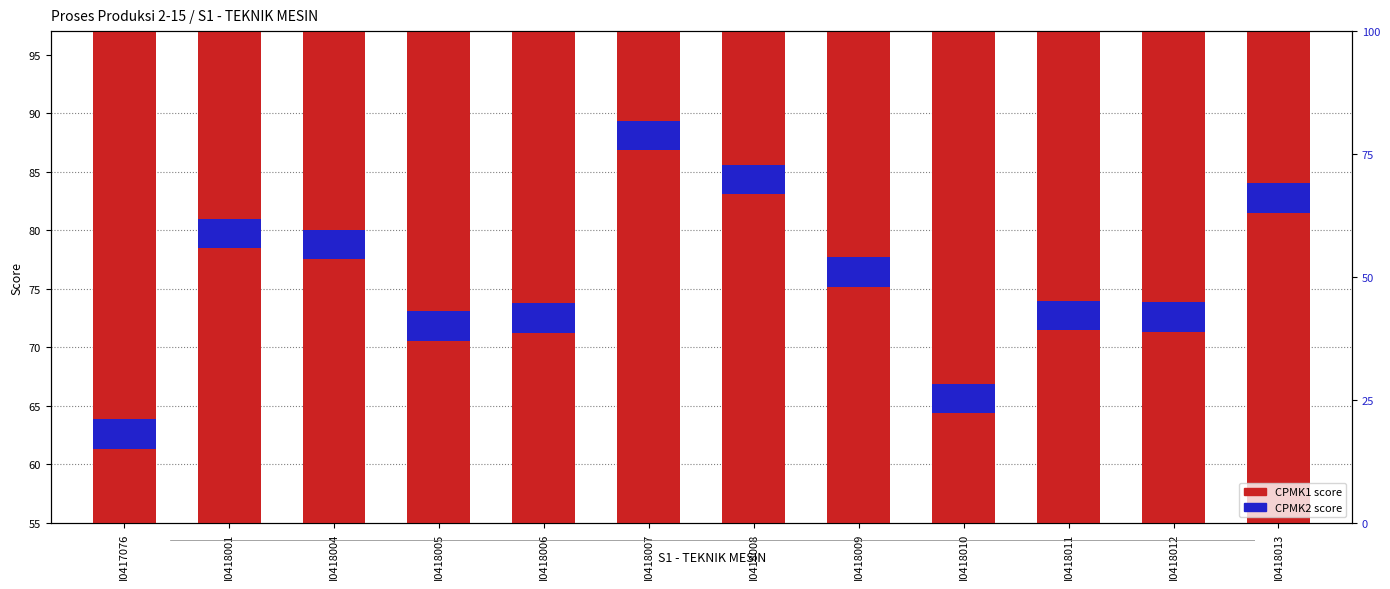

Reading left to right, list all the values displayed in this chart.

CPMK1: 63.8	81.0	80.0	73.1	73.7	89.4	85.6	77.7	66.9	74.0	73.8	84.0
CPMK2: 2.5	2.5	2.5	2.5	2.5	2.5	2.5	2.5	2.5	2.5	2.5	2.5